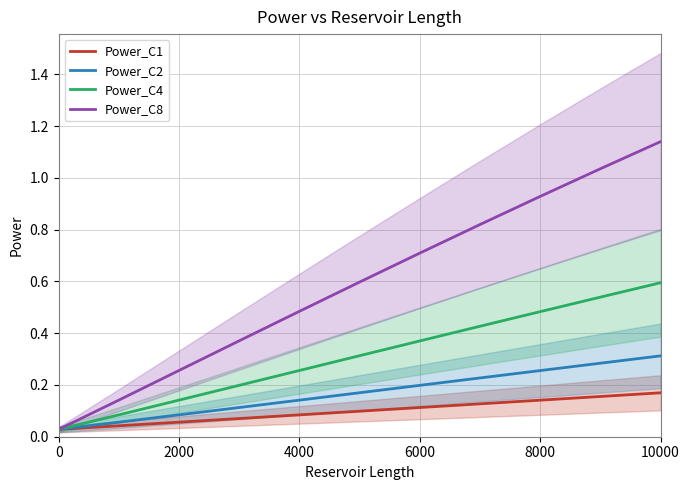

What is the sum of all Power_C1 values?

1.1